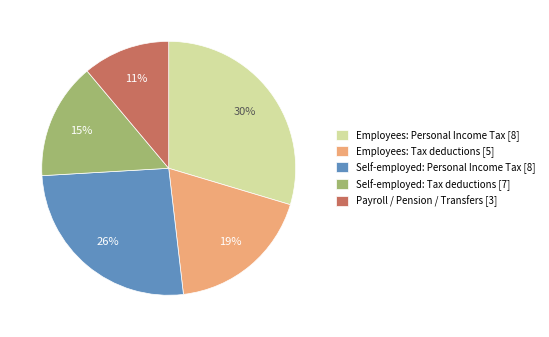

Rank the categories by value from lowest to highest.

Payroll / Pension / Transfers [3], Self-employed: Tax deductions [7], Employees: Tax deductions [5], Self-employed: Personal Income Tax [8], Employees: Personal Income Tax [8]